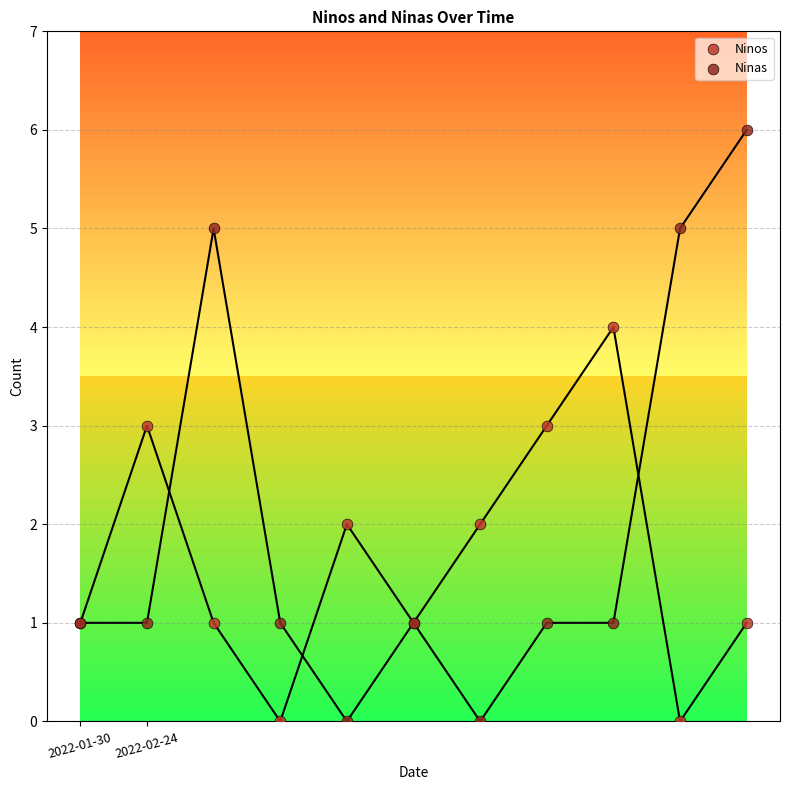

Which series has the largest Y range (max minus min)?

Ninas